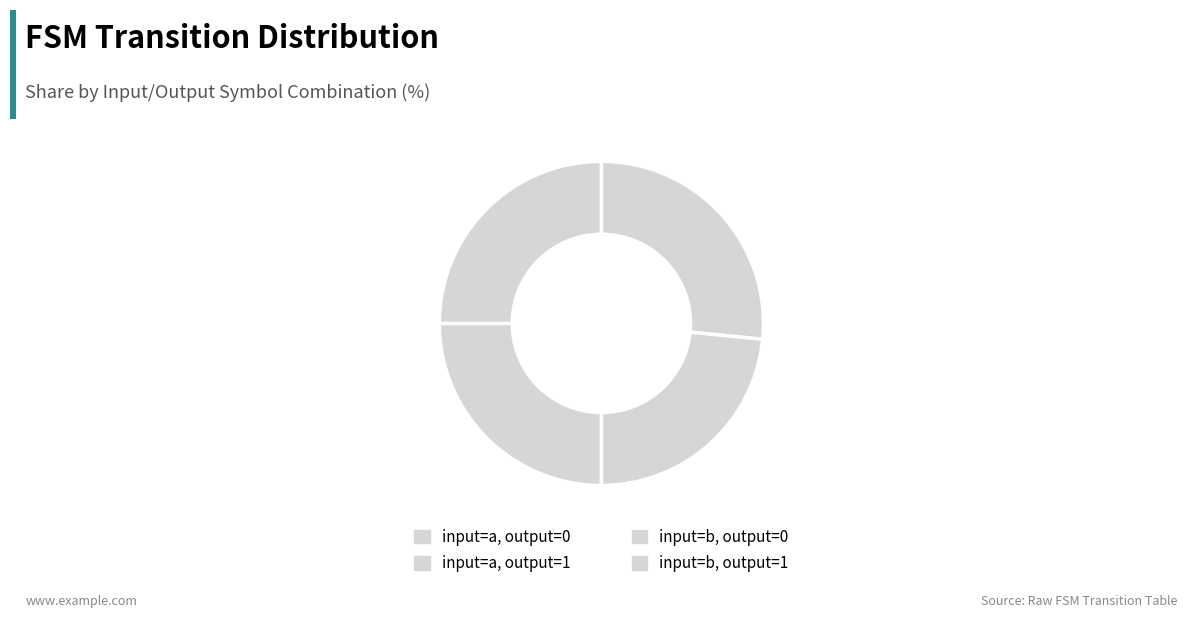

How many segments does this pie chart have?

4